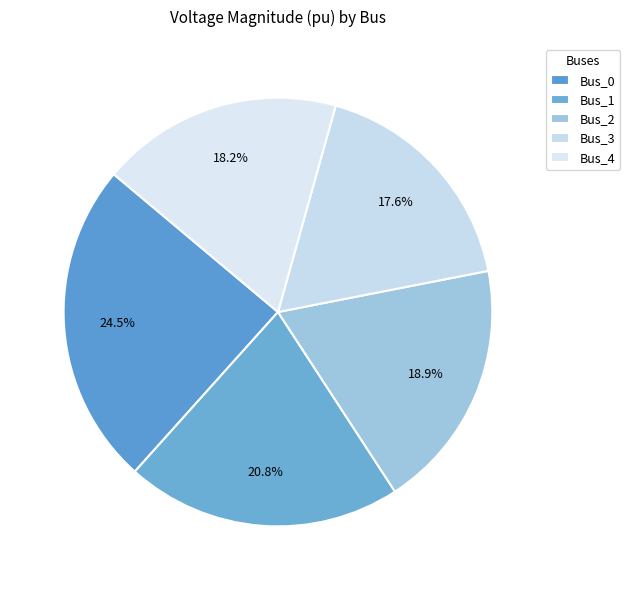

To the nearest percent, what is the difference between the largest and smallest slice percentages?

7%